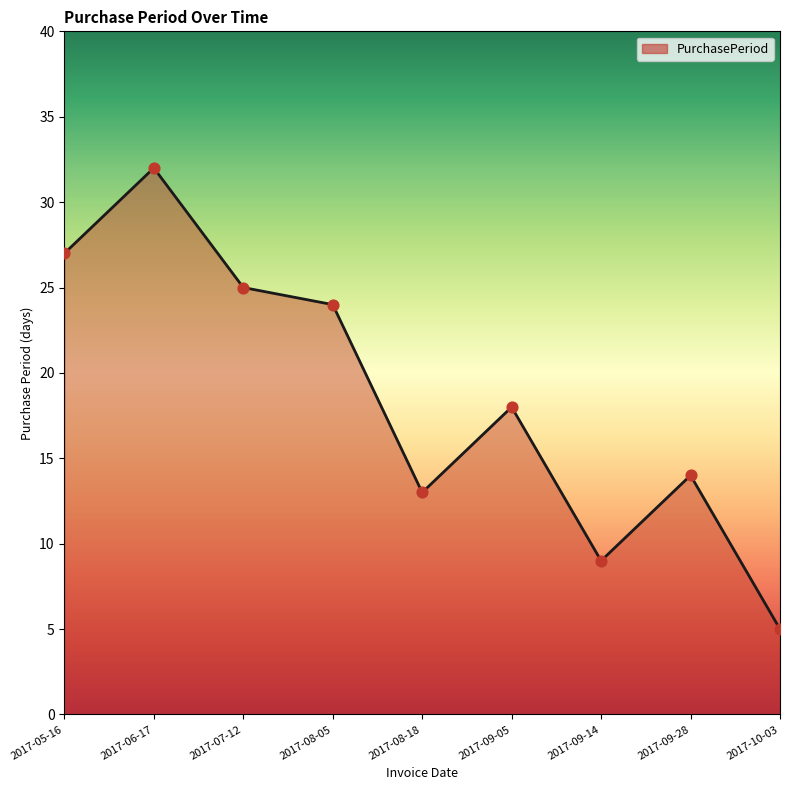

Which has a higher value, 2017-07-12 or 2017-08-05?

2017-07-12